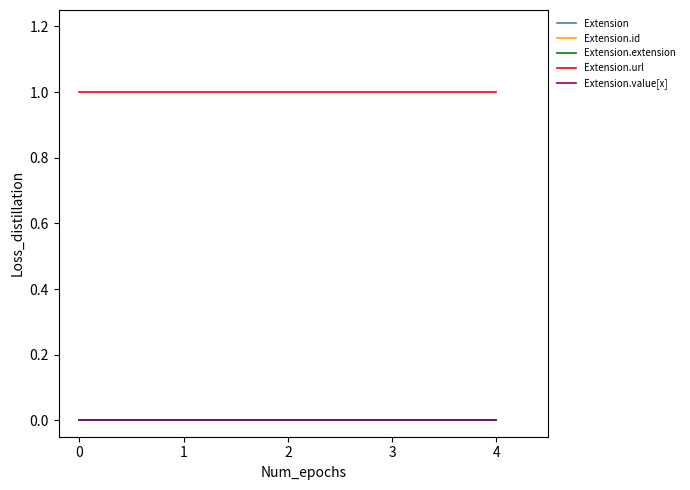

Which series changed the most between 2 and 3?

Extension